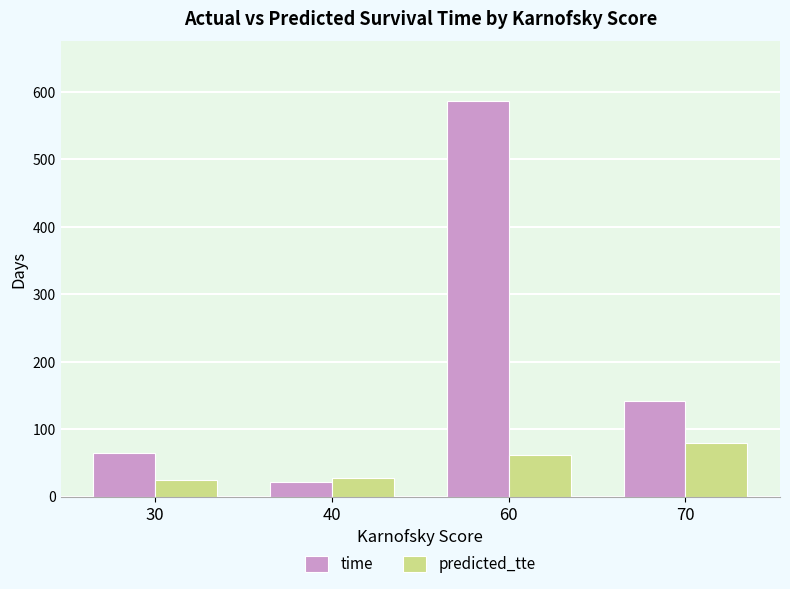

List the series in order of their peak value, lowest first.

predicted_tte, time